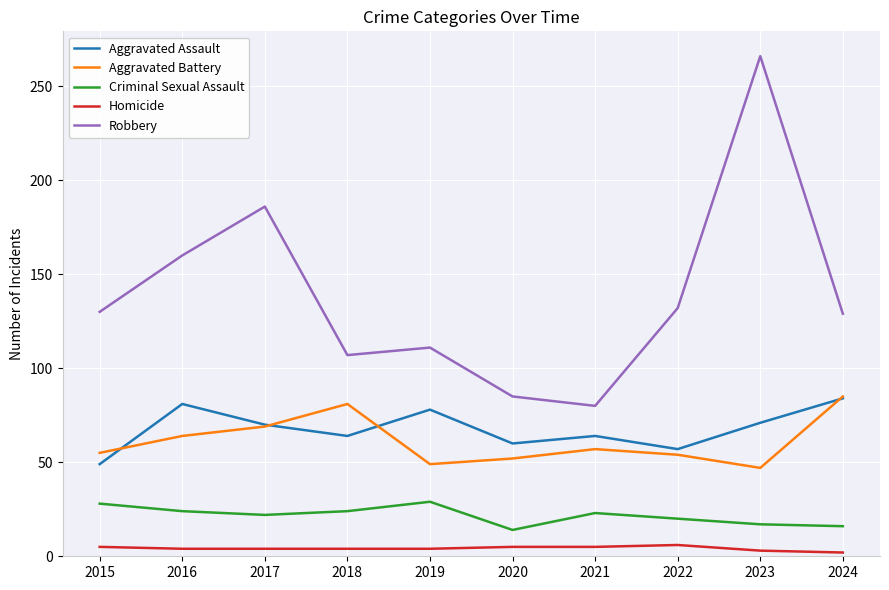

Is this an area chart (filled region under the line)?

No